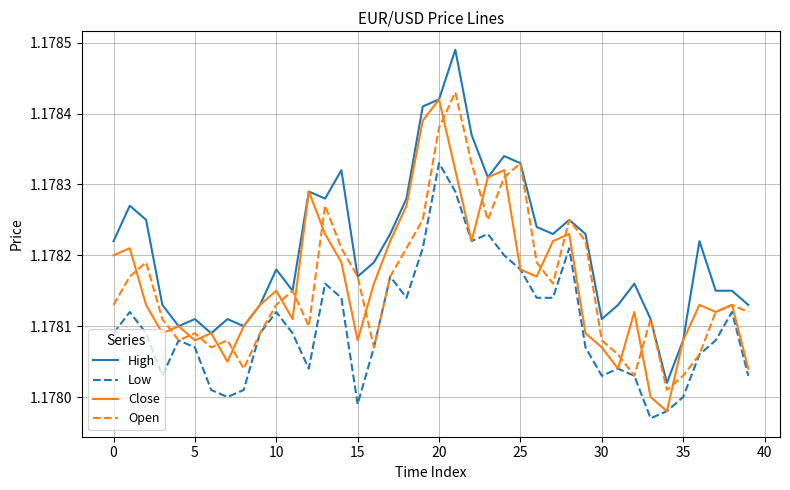

Which series has the largest range (max minus min)?

High